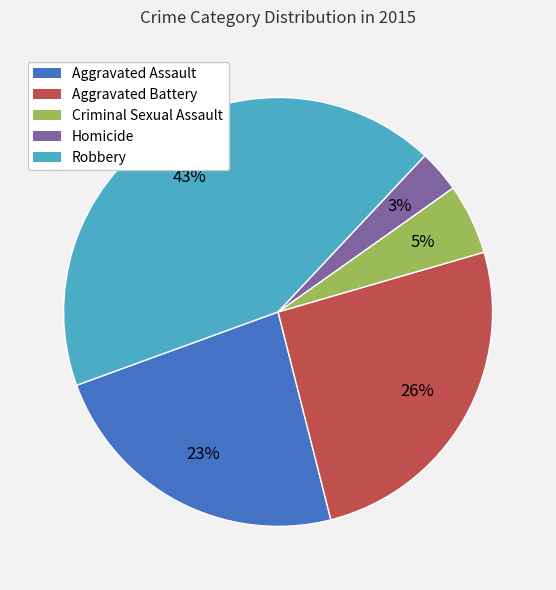

Count the number of slices in the pie.

5